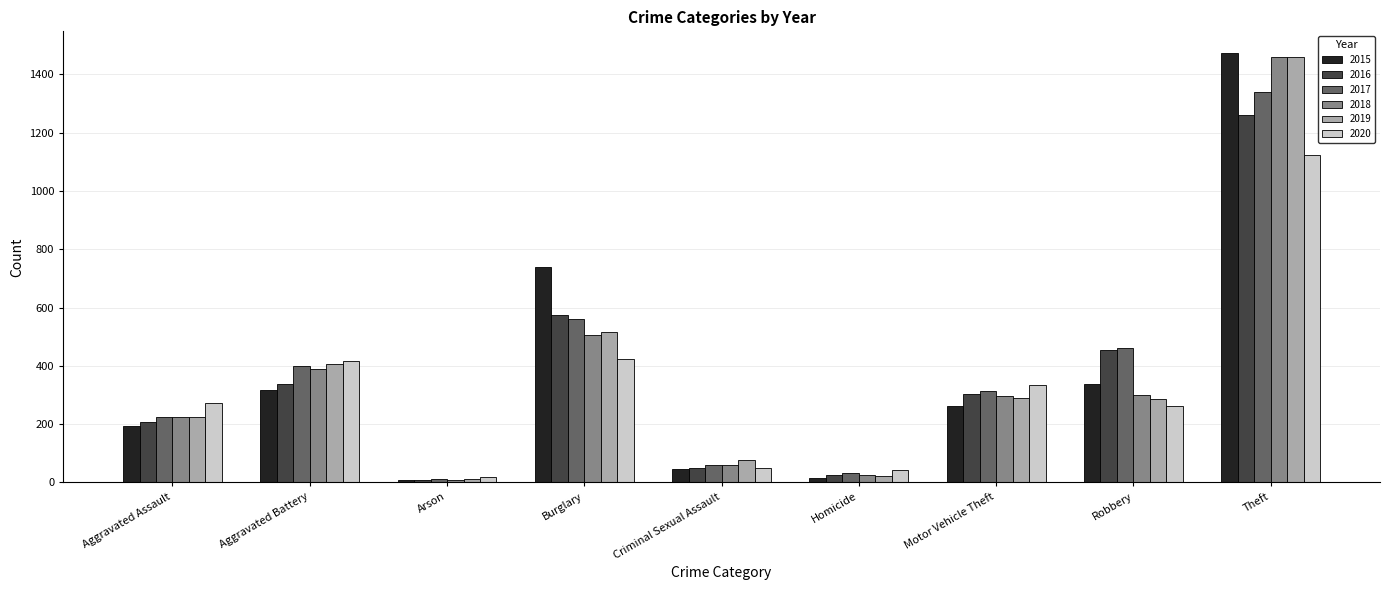

What is the lowest value of the 2019 series?

12